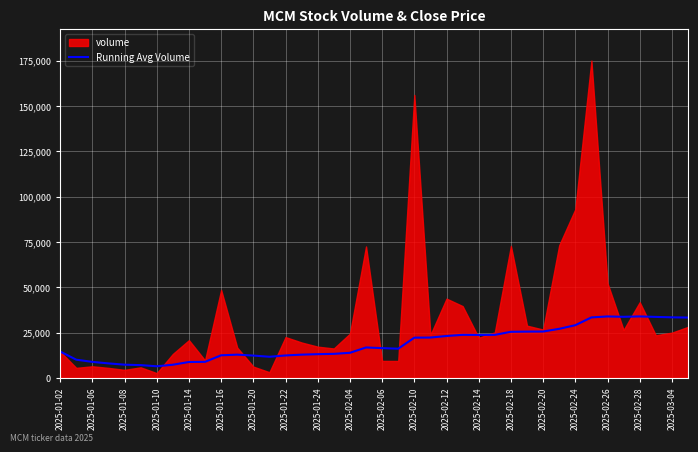

The value of Running Avg Volume at 2025-02-10 is 22174.1. True or false?

True